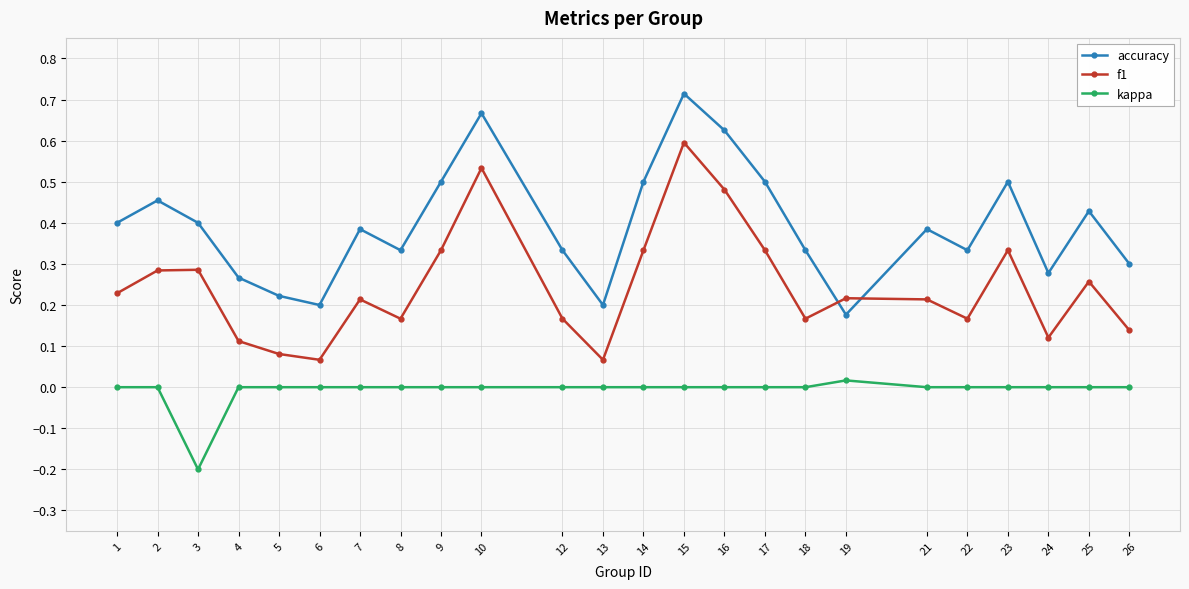

Which category has the lowest value across all series?

3